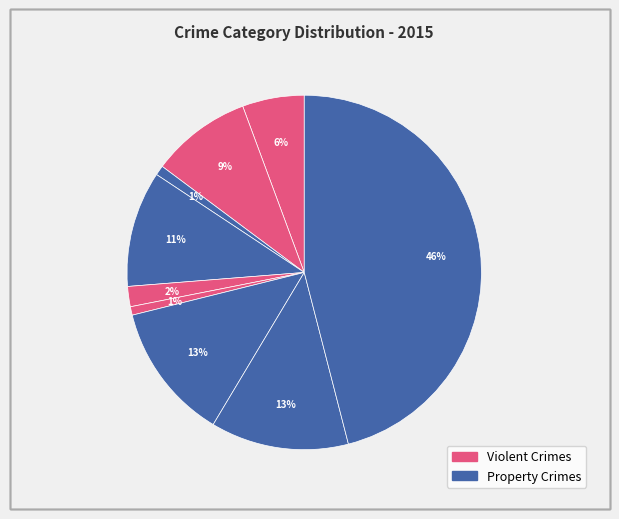

How many slices are in this pie chart?

9